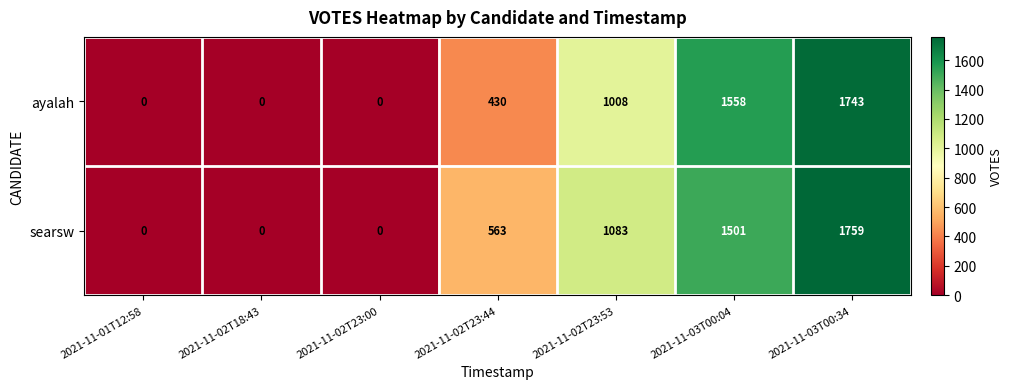

What is the spread (max minus min) of values at 2021-11-03T00:34?

16